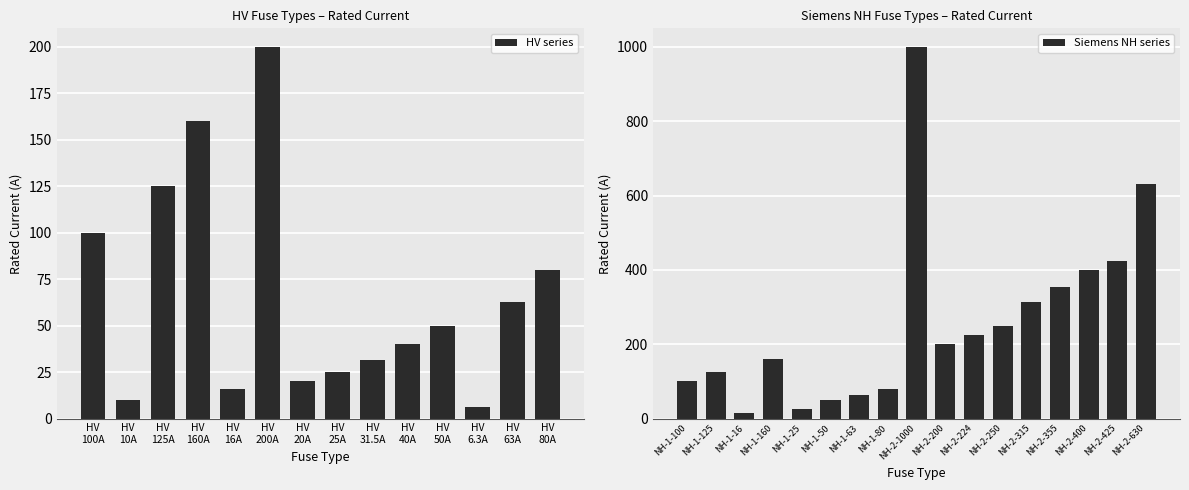

What is the change in value from HV 31.5A to HV 50A?

+18.5